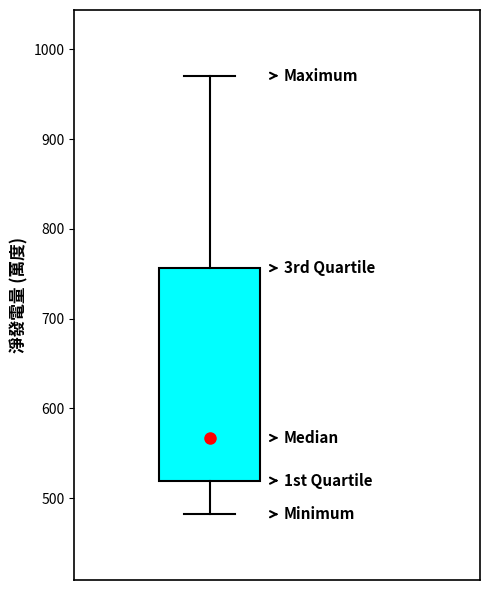

Transcribe this box plot: give where the median line is, the range the box spans, and where the two whiskers end, as read against the y-axis. The values are not printed on the chart, so give them approximately, as read against the axis.

median 570, box 520 to 760, whiskers 480 to 970